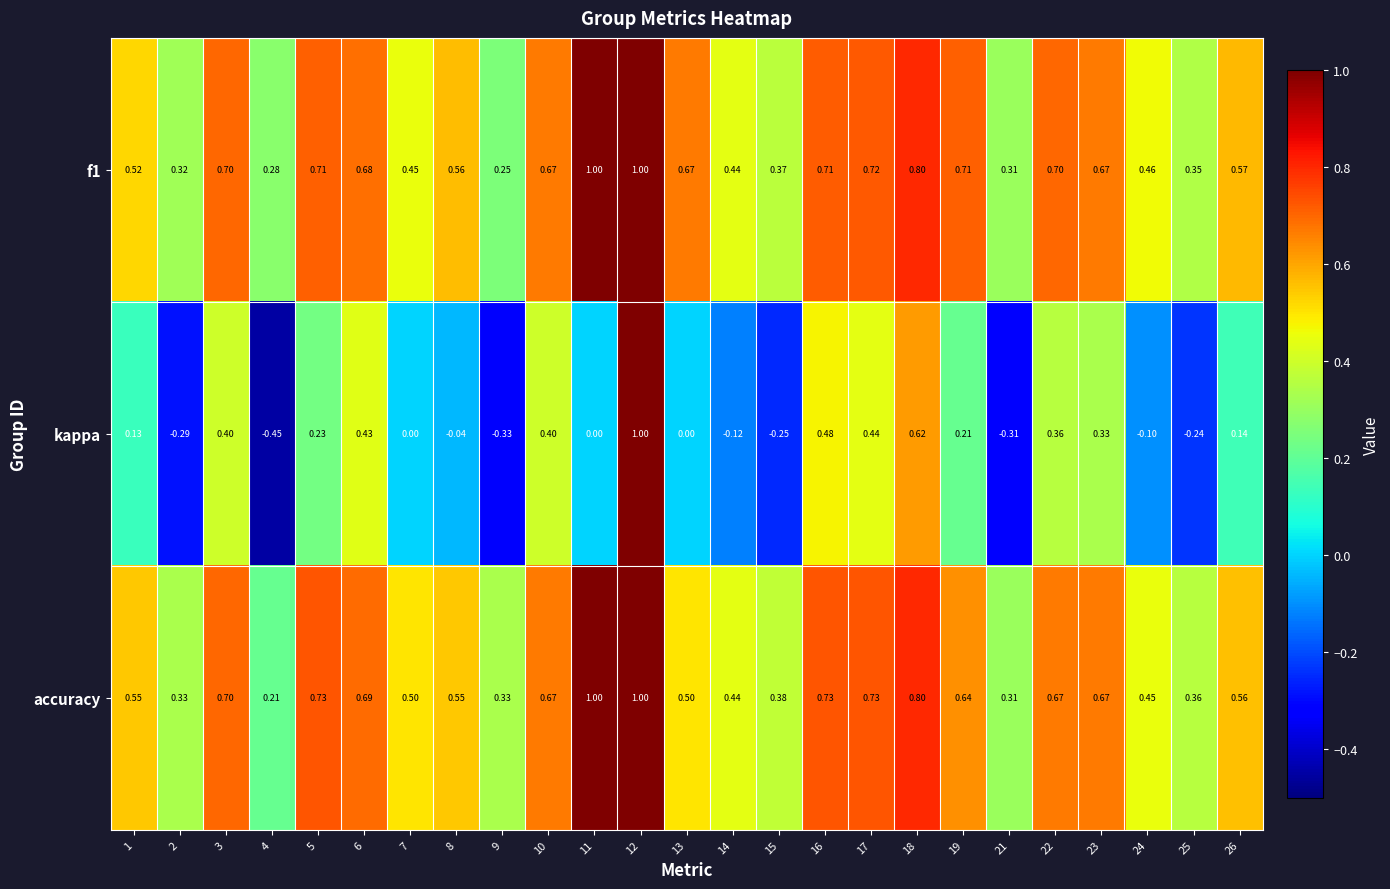

How many data points does each series have?

25